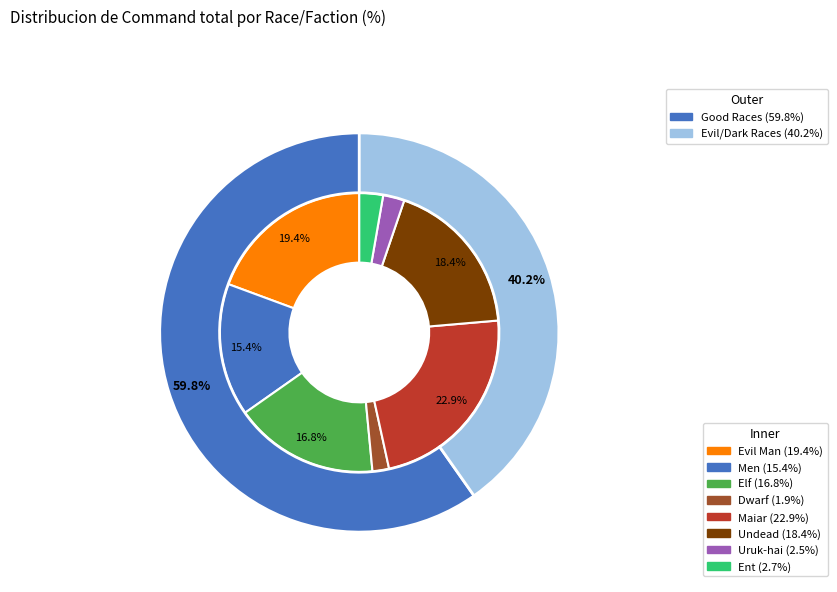

Approximately how many times larger is the value at Ent compared to Elf?

0.2